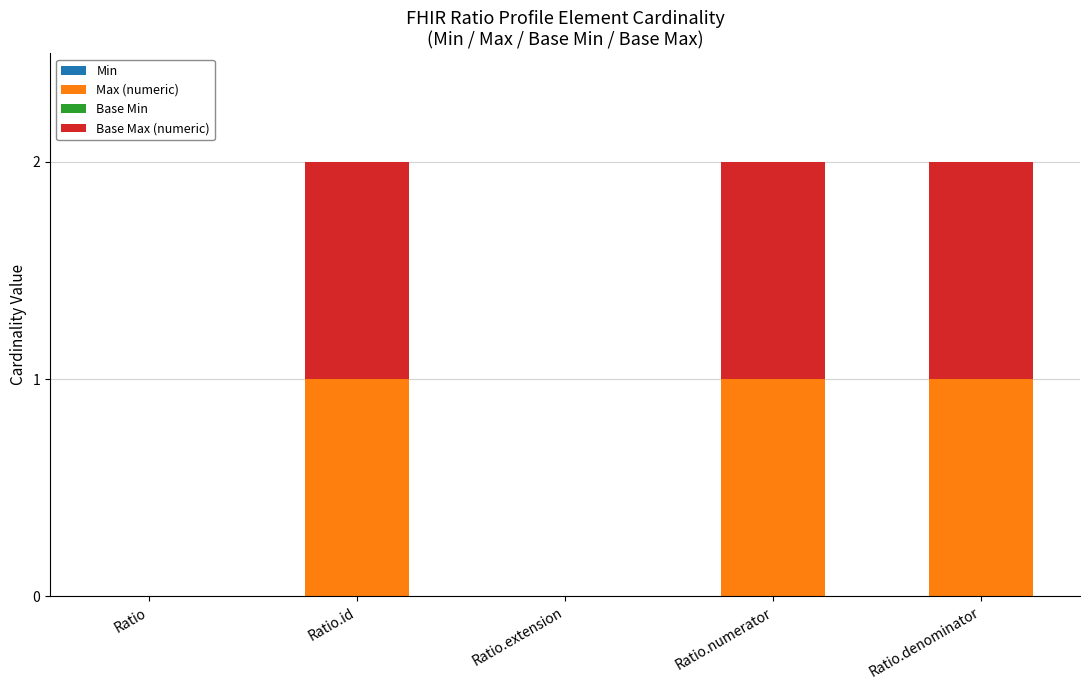

Is it true that Max (numeric) equals 2 at Ratio.id?

False